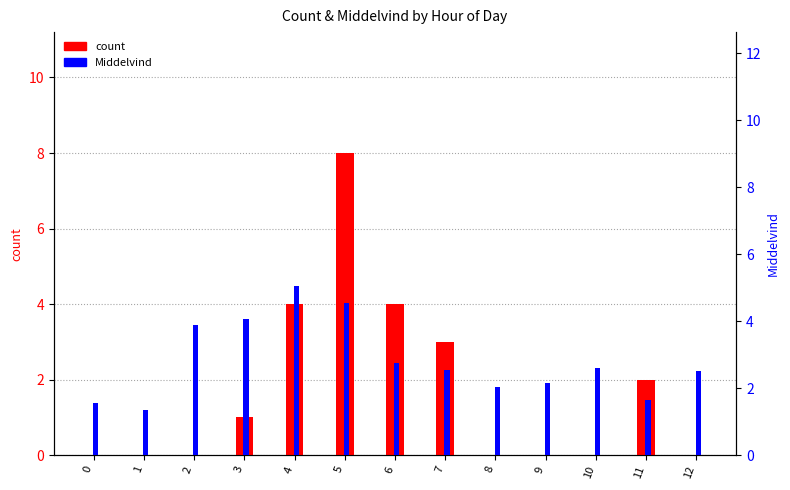

What is the average value of the Middelvind series?

2.8